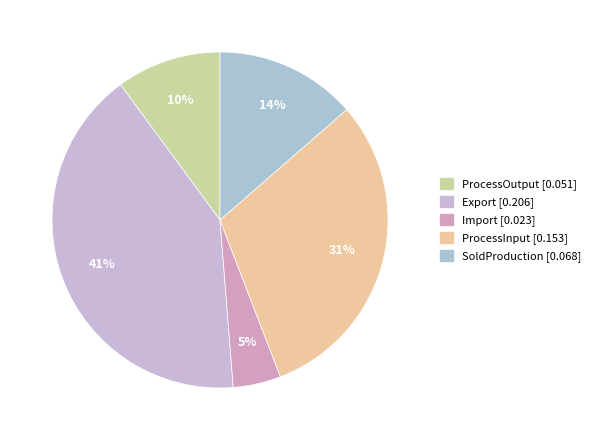

Is it true that SoldProduction is 14% of the pie?

True